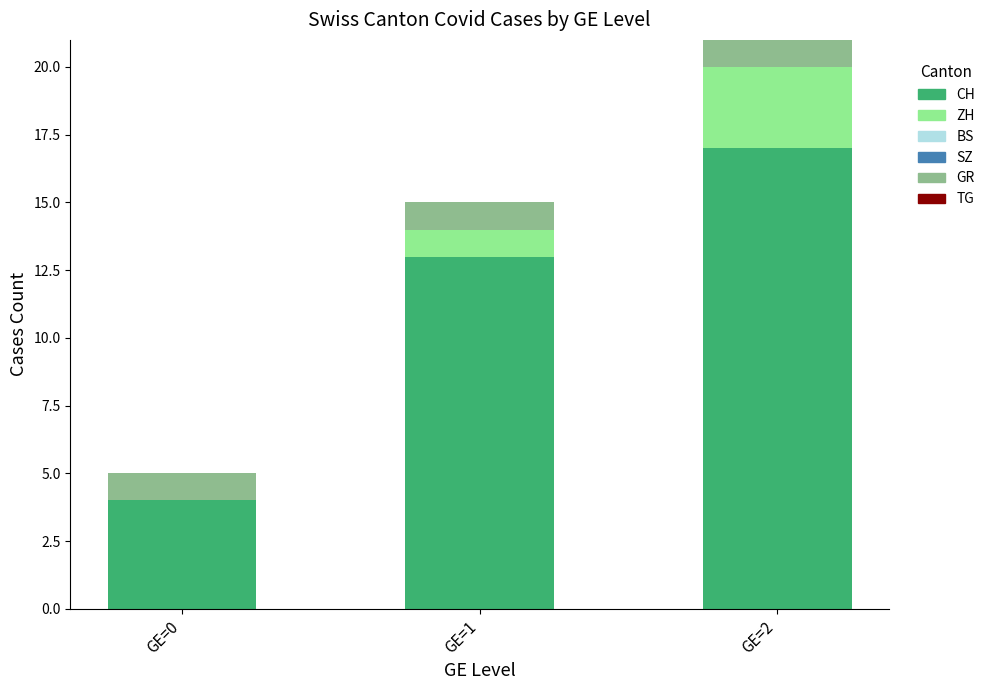

At which category is the sum across all series the highest?

GE=2